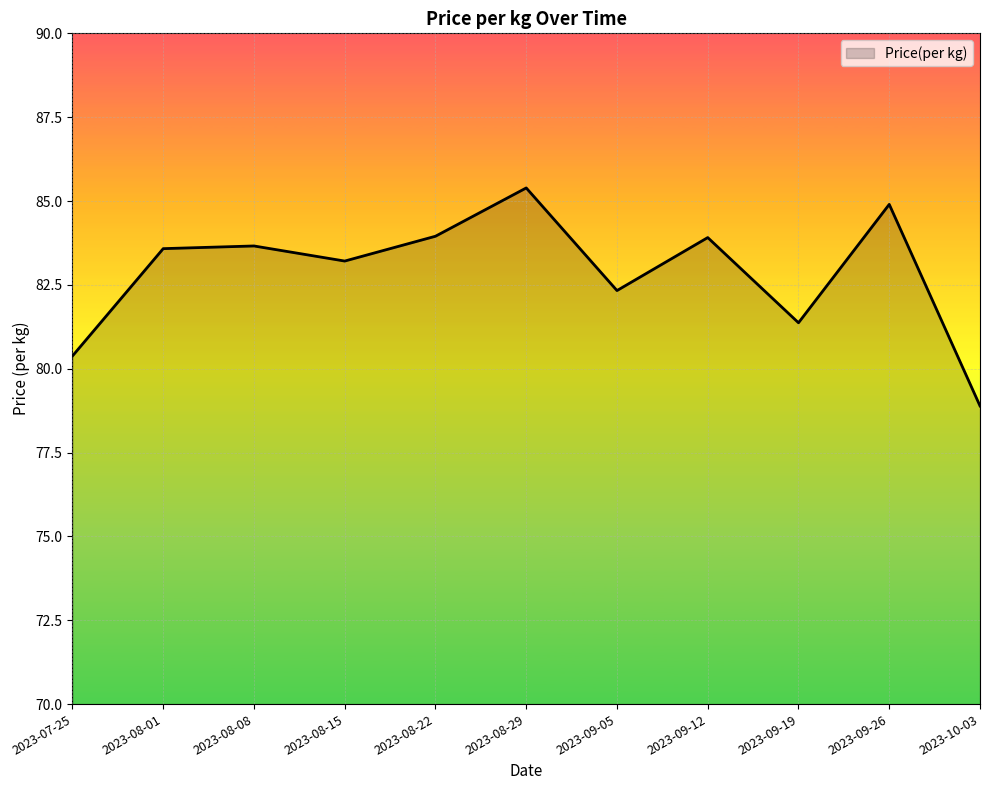

At which label is the value closest to 82?

2023-09-05